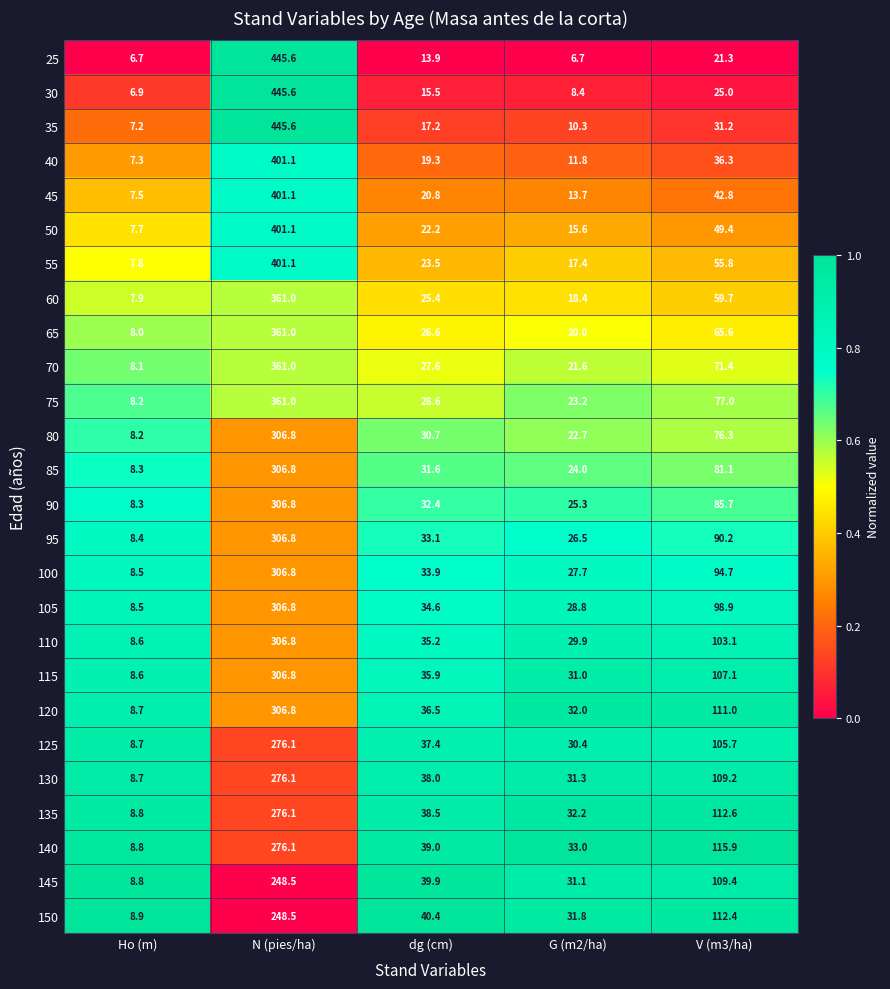

At which label is 125 closest to 142?

V (m3/ha)